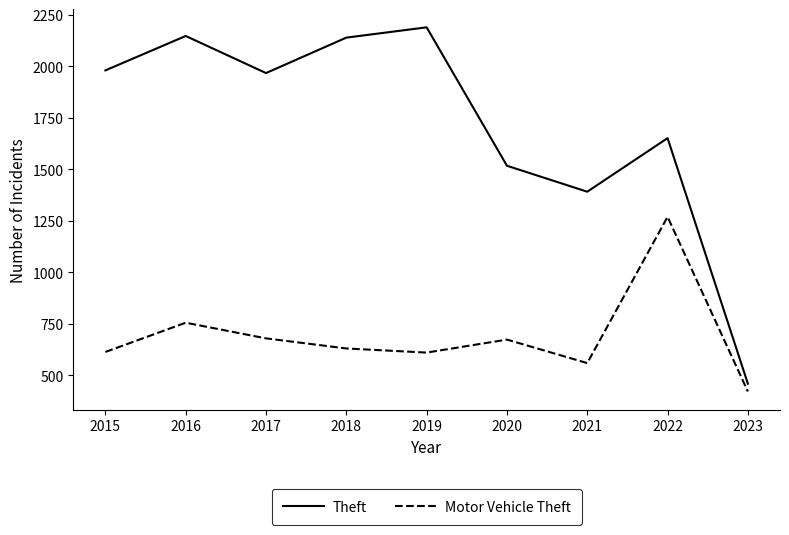

Where is the first local maximum for Motor Vehicle Theft?

2016